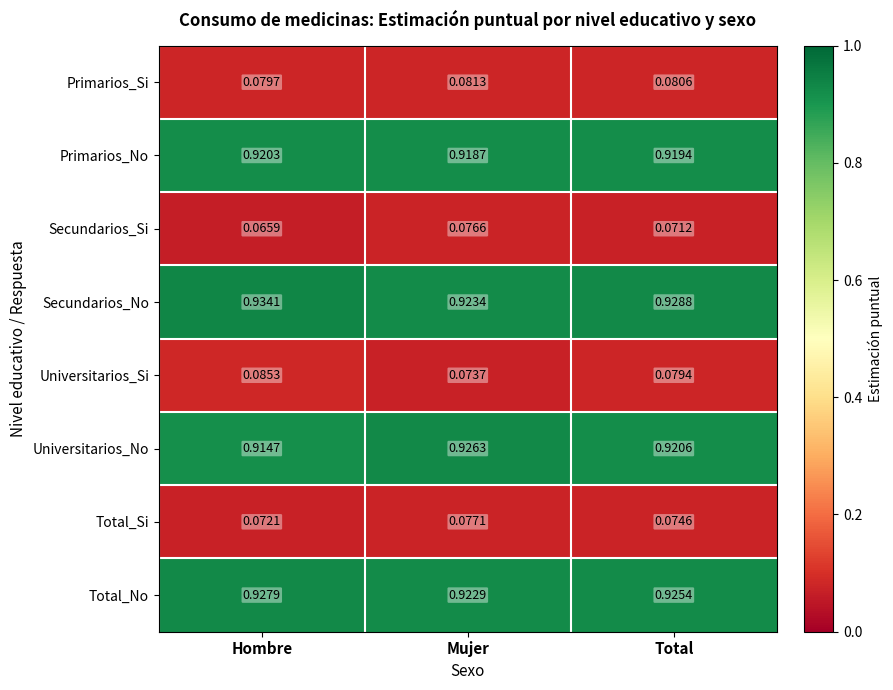

At which label is Secundarios_Si closest to 0?

Hombre